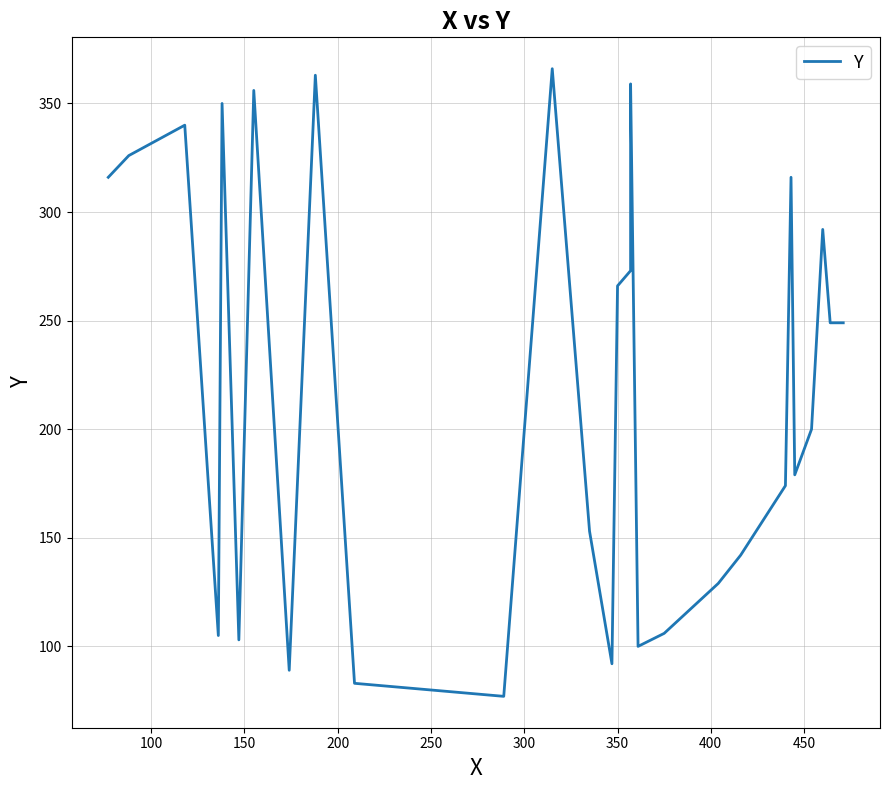

Reading right to left, what are all the values shown in this chart?

249	249	292	200	179	316	174	142	129	106	100	359	273	266	92	153	366	77	83	363	89	356	103	350	105	340	326	316